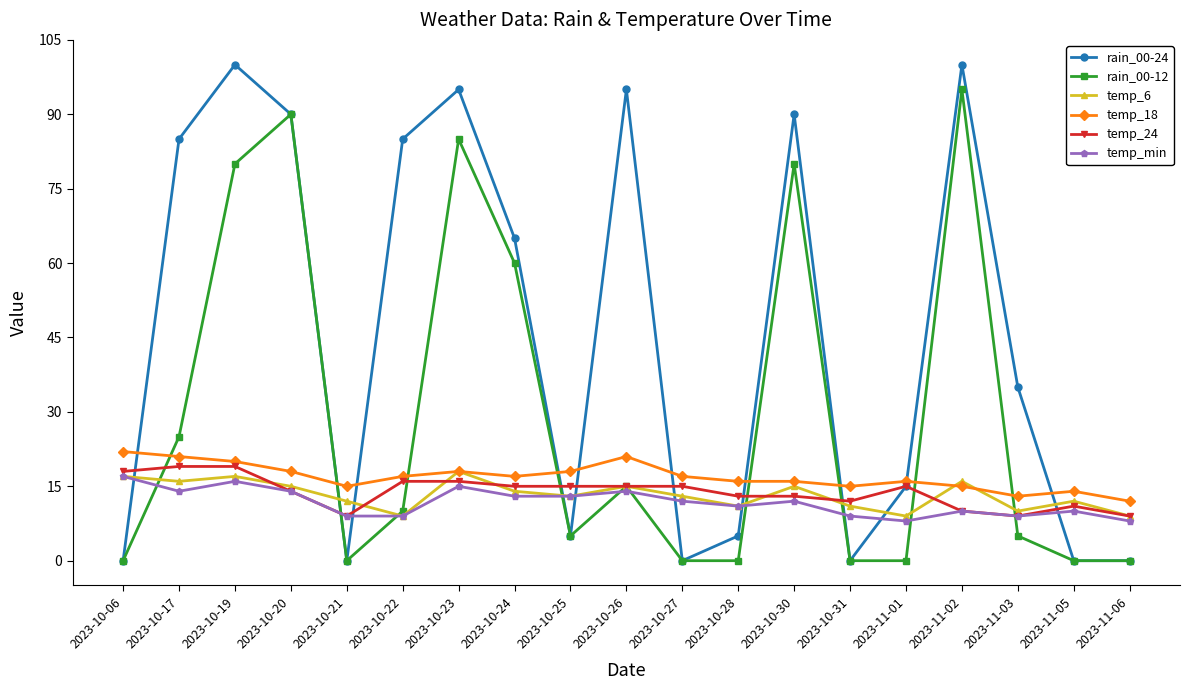

What is the spread (max minus min) of values at 2023-10-31?

15